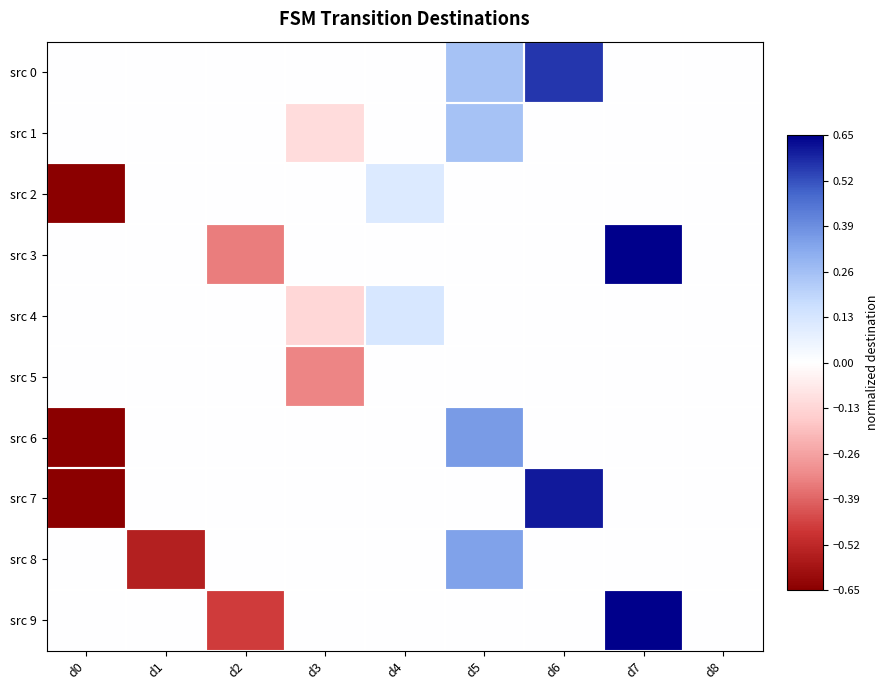

What is the spread (max minus min) of values at d1?

0.5